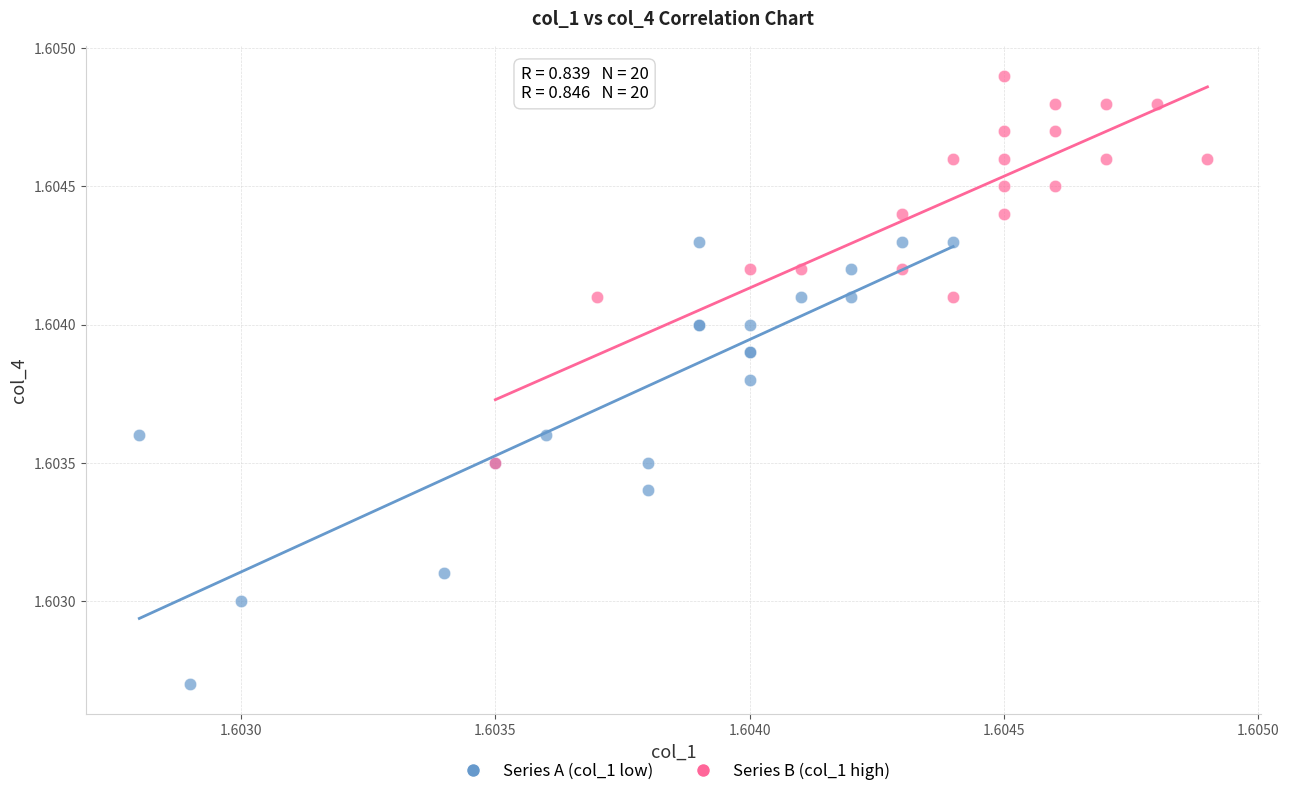

What are all the series names shown in the legend?

Series A (col_1 low), Series B (col_1 high)